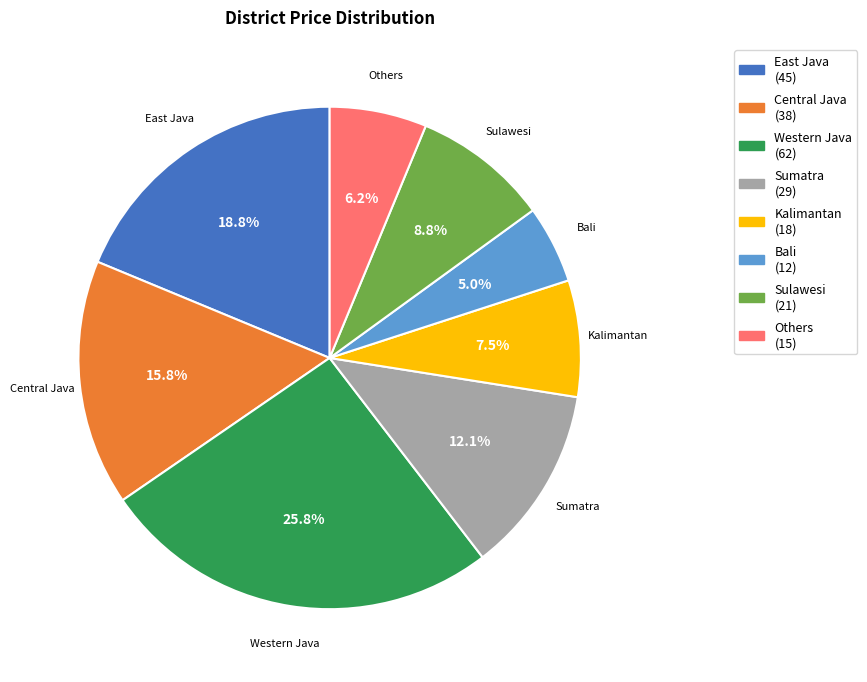

To the nearest percent, what is the combined percentage of Sumatra and Central Java?

28%